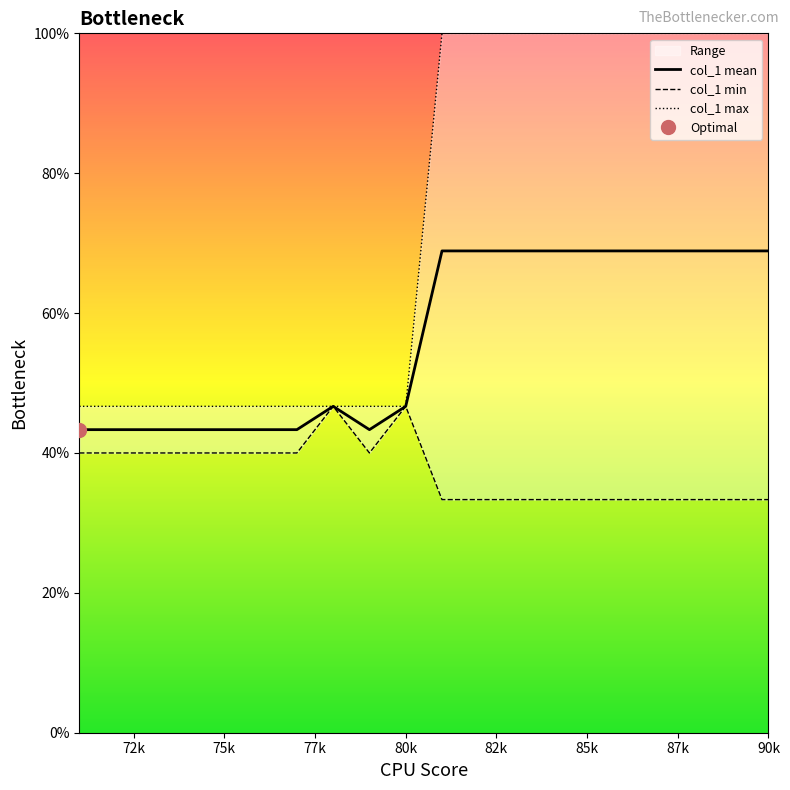

Does the chart have visible grid lines?

No